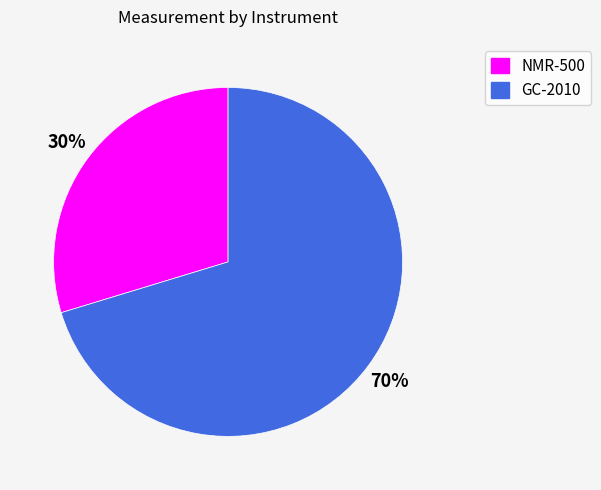

Is there a majority slice in this chart?

Yes